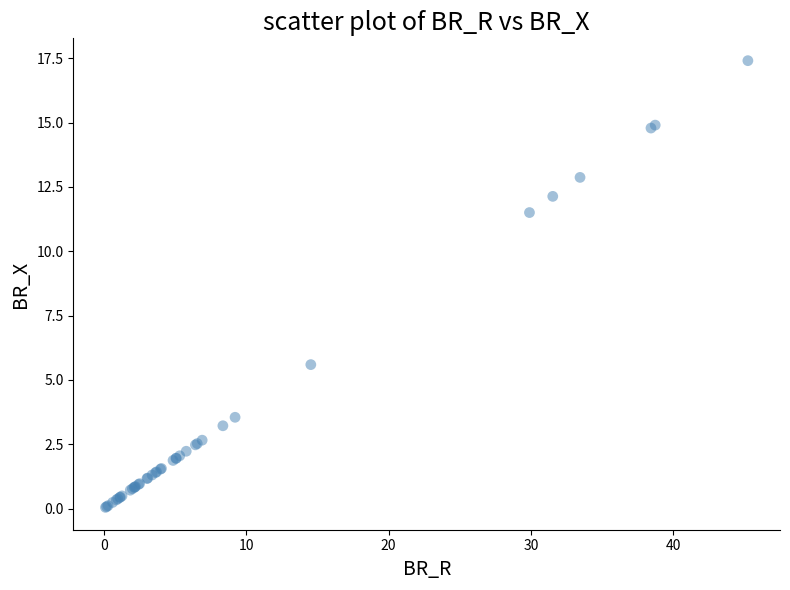

What Y value in the scatter plot is closest to 8?

5.6